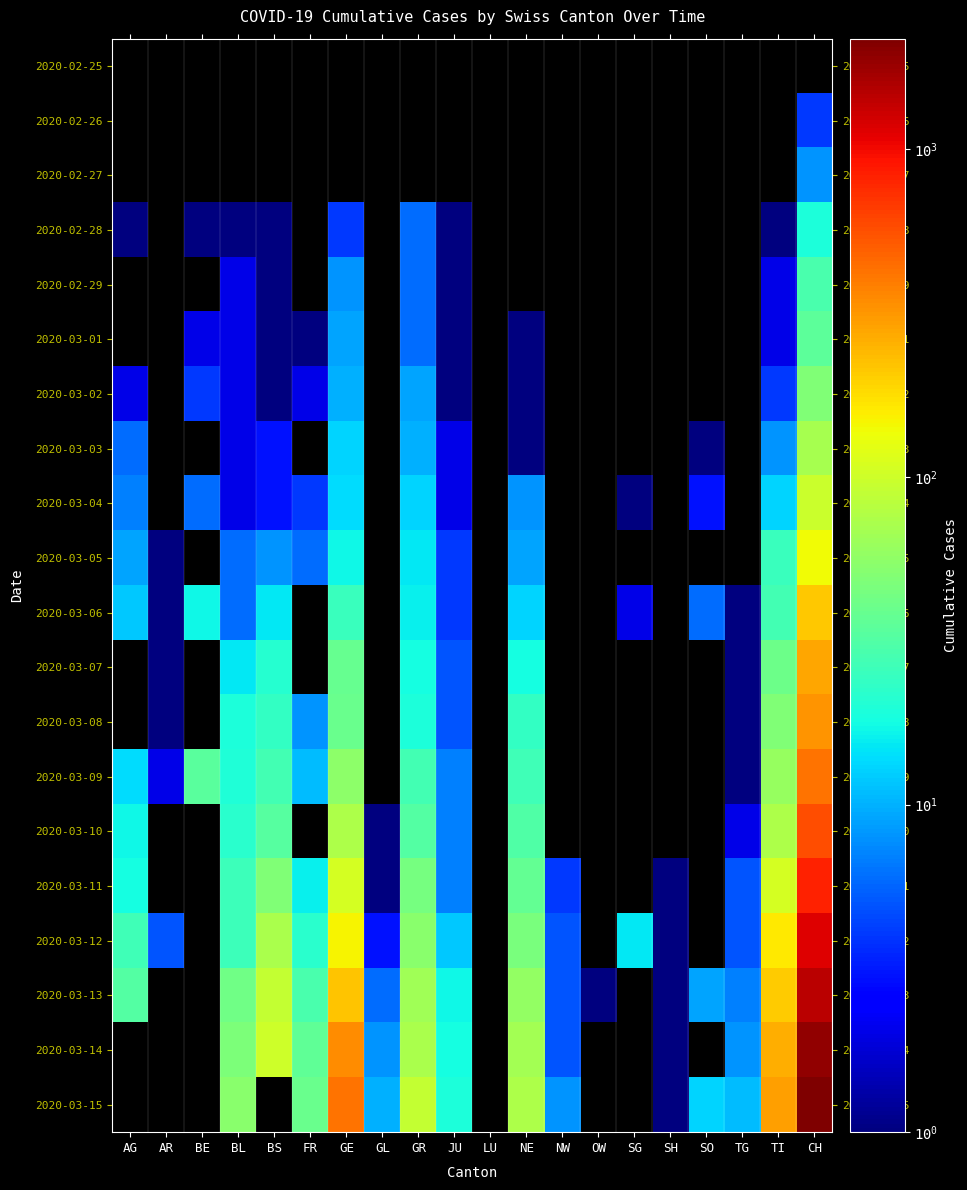

At which category does the chart reach its minimum across all series?

AG